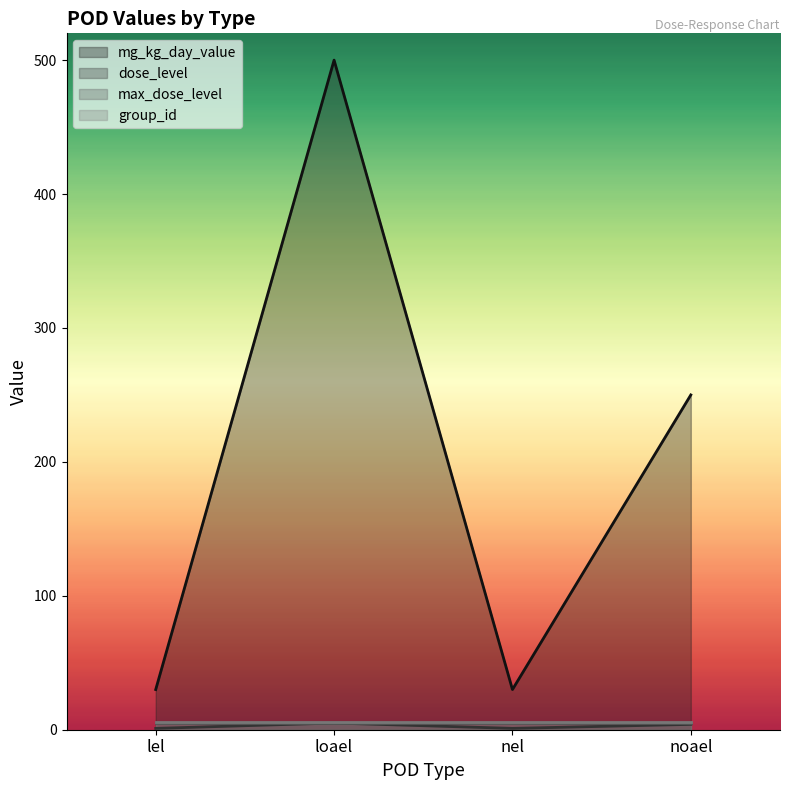

How many distinct data groups are displayed?

4